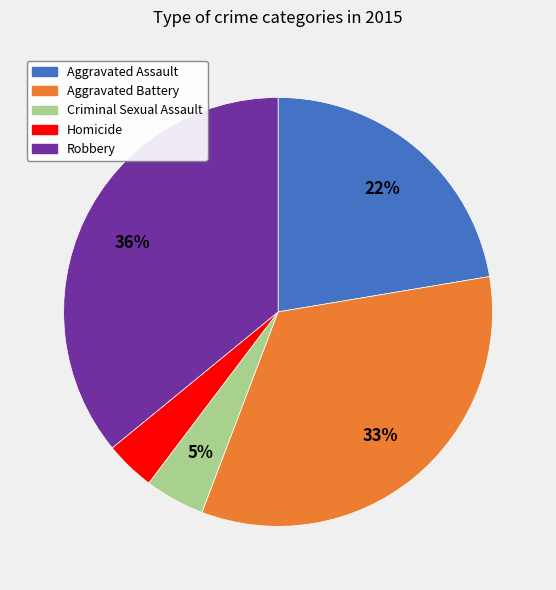

How many slices are in this pie chart?

5